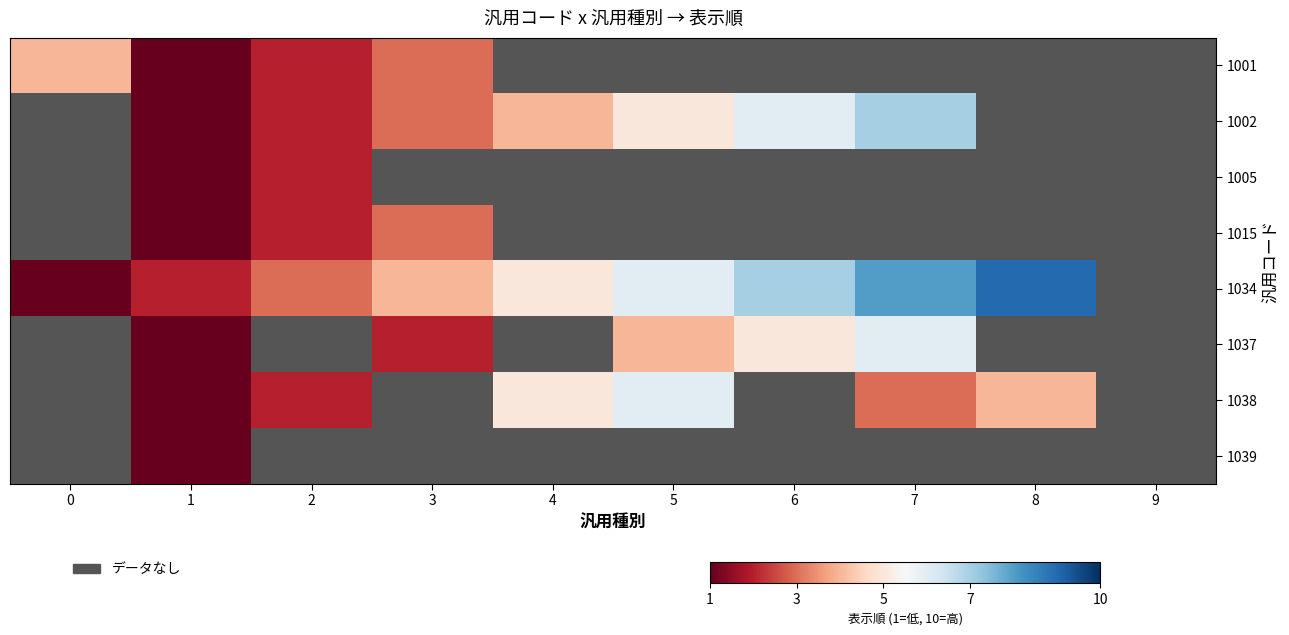

Count the number of data series in this chart.

8